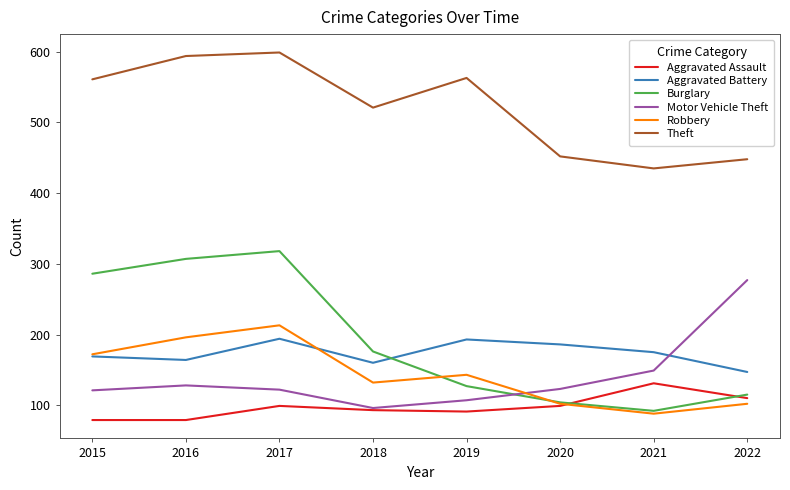

At which label does Motor Vehicle Theft reach its minimum?

2018